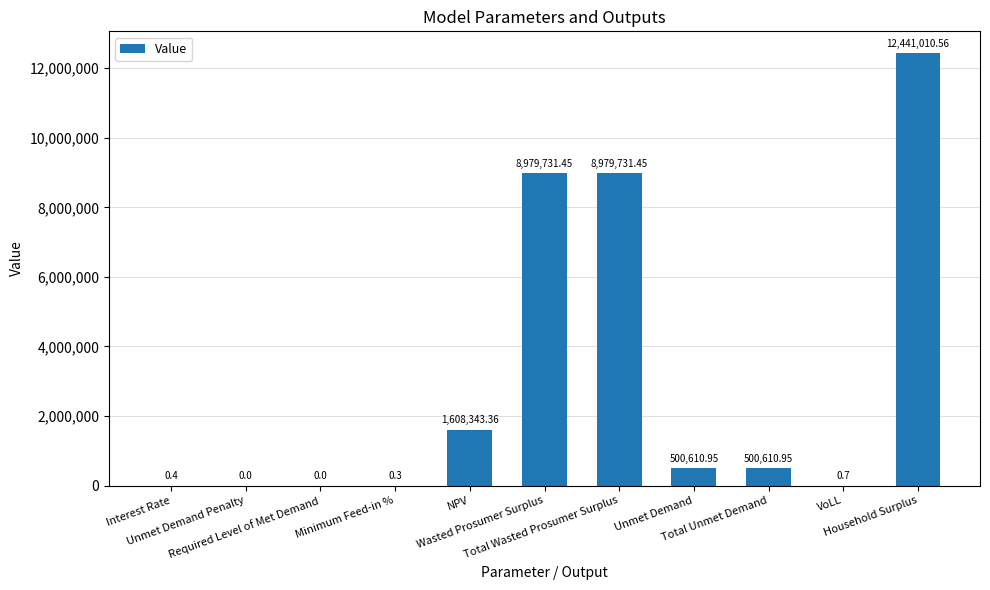

True or false: the data shows 0.0 at Required Level of Met Demand.

True